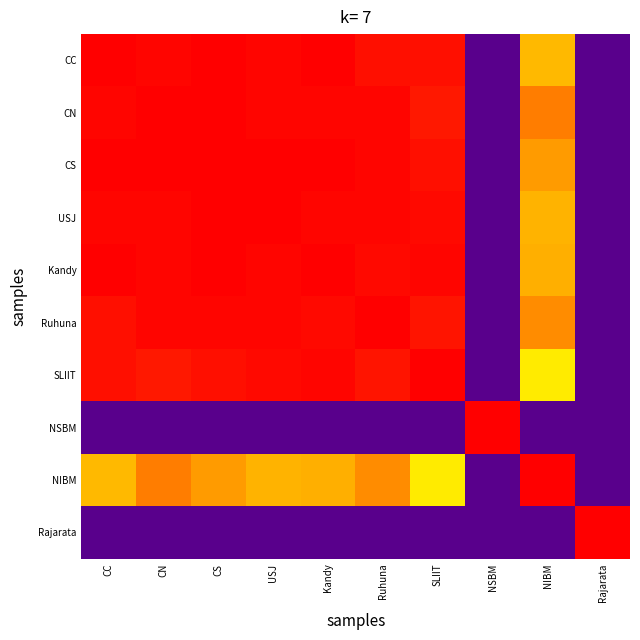

How many data points does each series have?

10